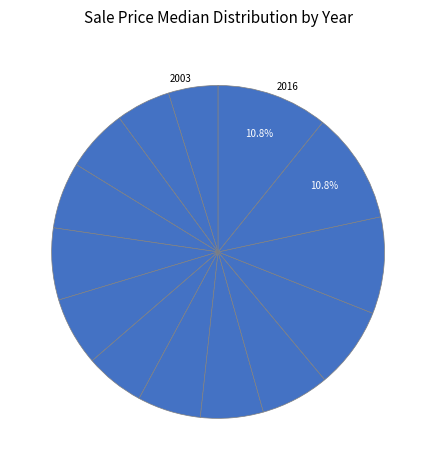

To the nearest percent, what is the average slice percentage?

7%